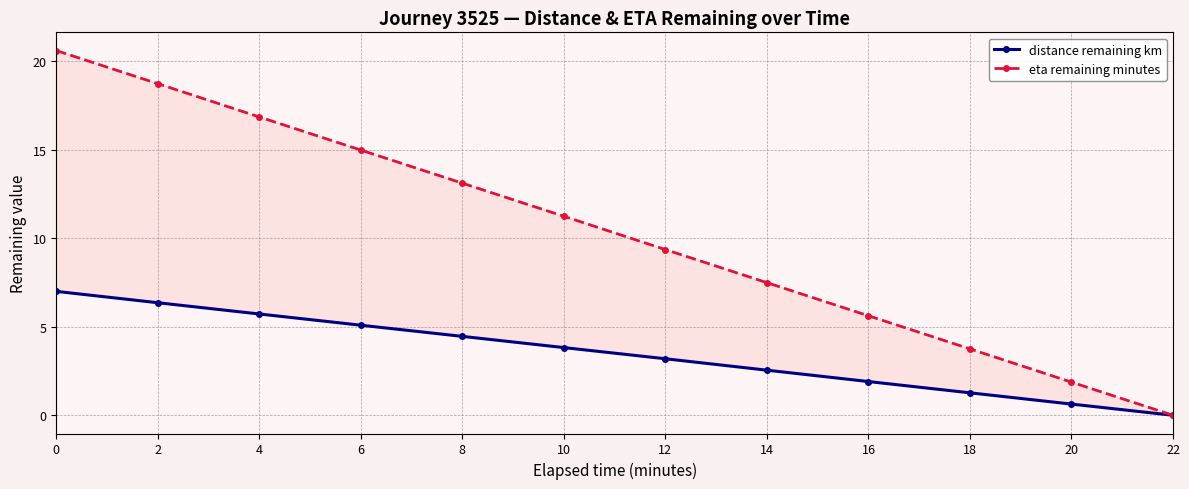

What is the average value of the distance remaining km series?

3.5